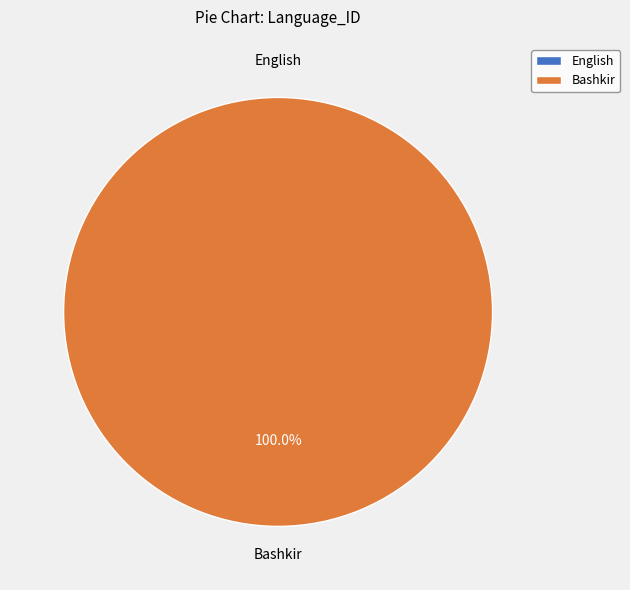

Rank the categories by value from lowest to highest.

English, Bashkir